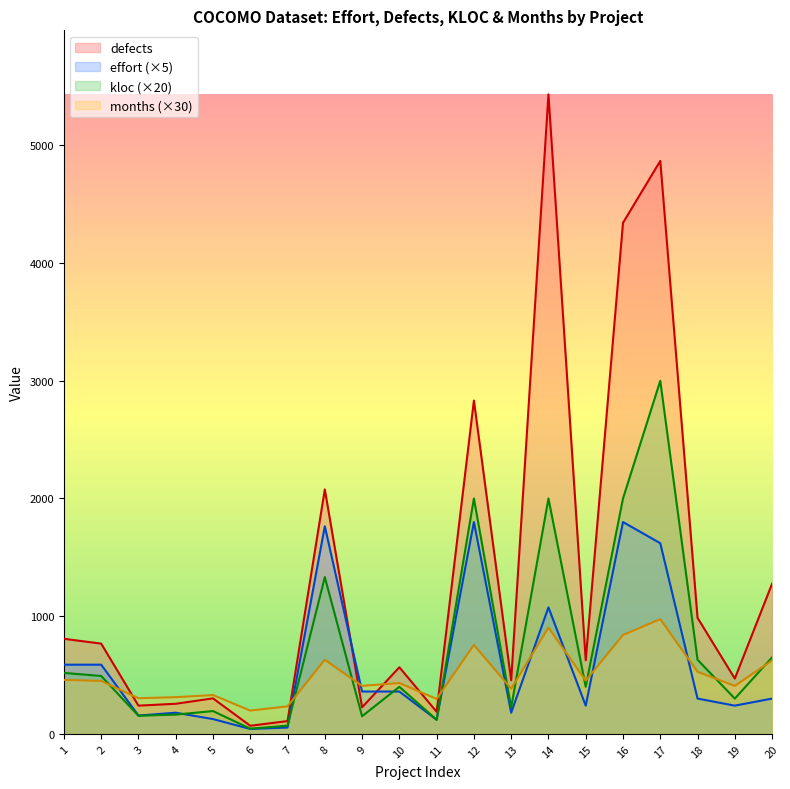

Rank the series by their maximum value, from highest to lowest.

defects, kloc (×20), effort (×5), months (×30)